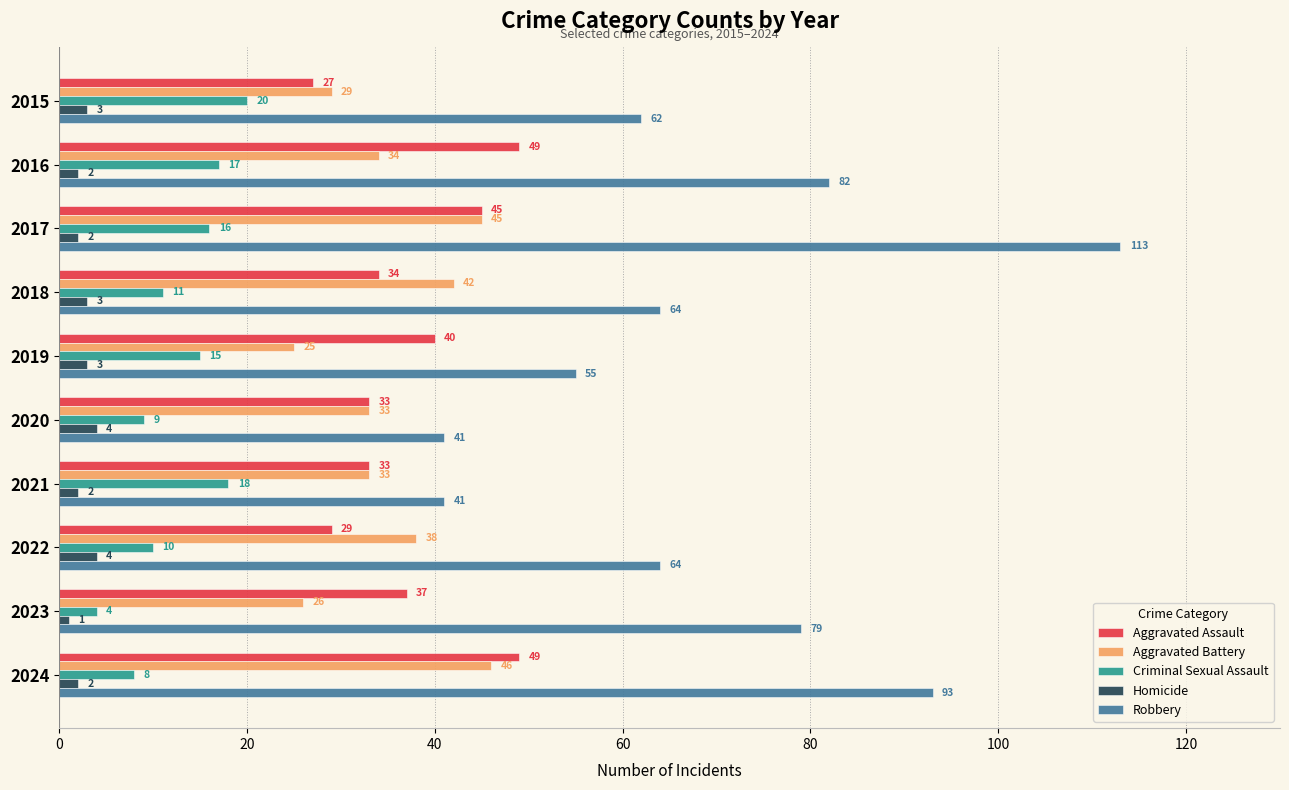

What is the difference between the Aggravated Battery values at 2019 and 2017?

20